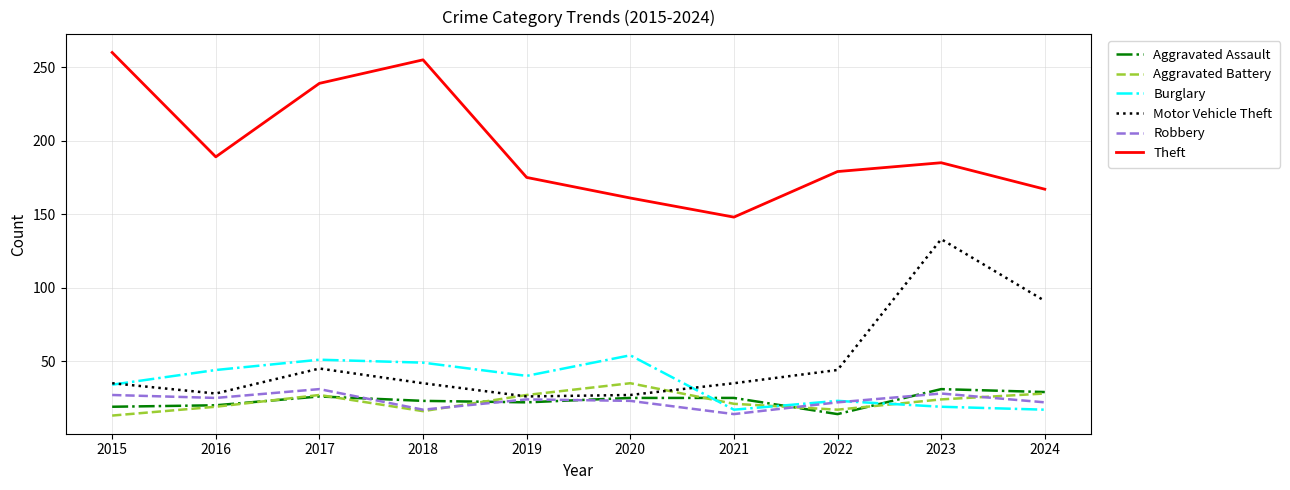

Between 2021 and 2023, which series saw the biggest shift?

Motor Vehicle Theft